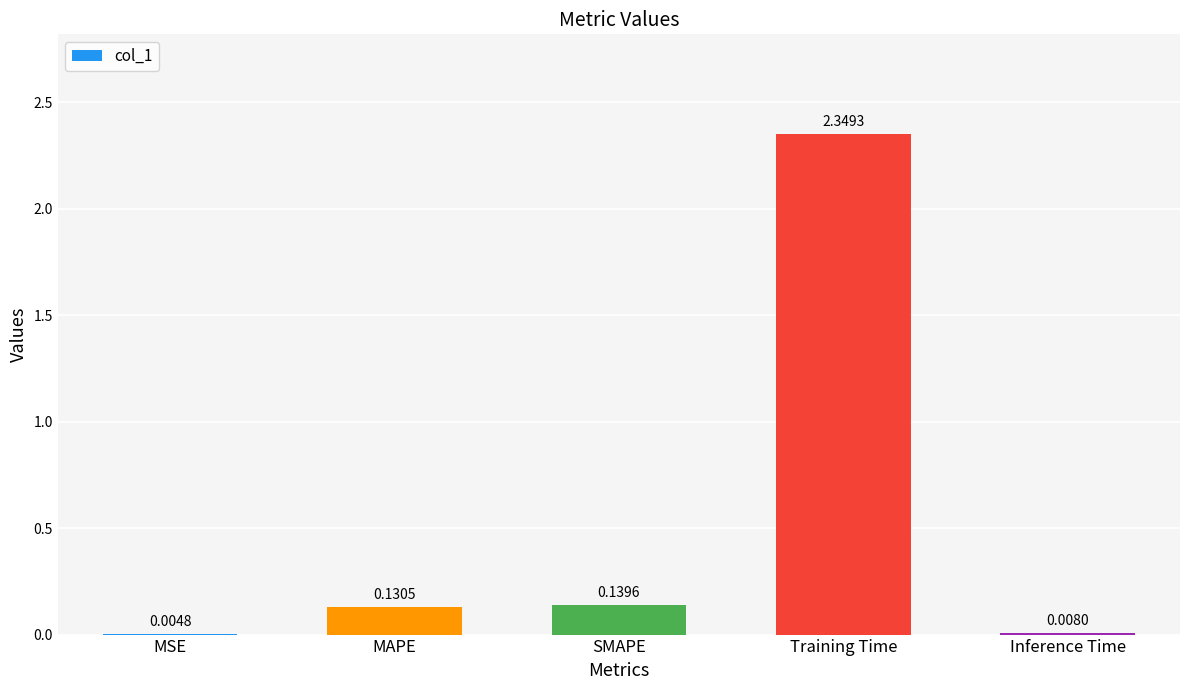

Does the chart contain stacked bars?

No